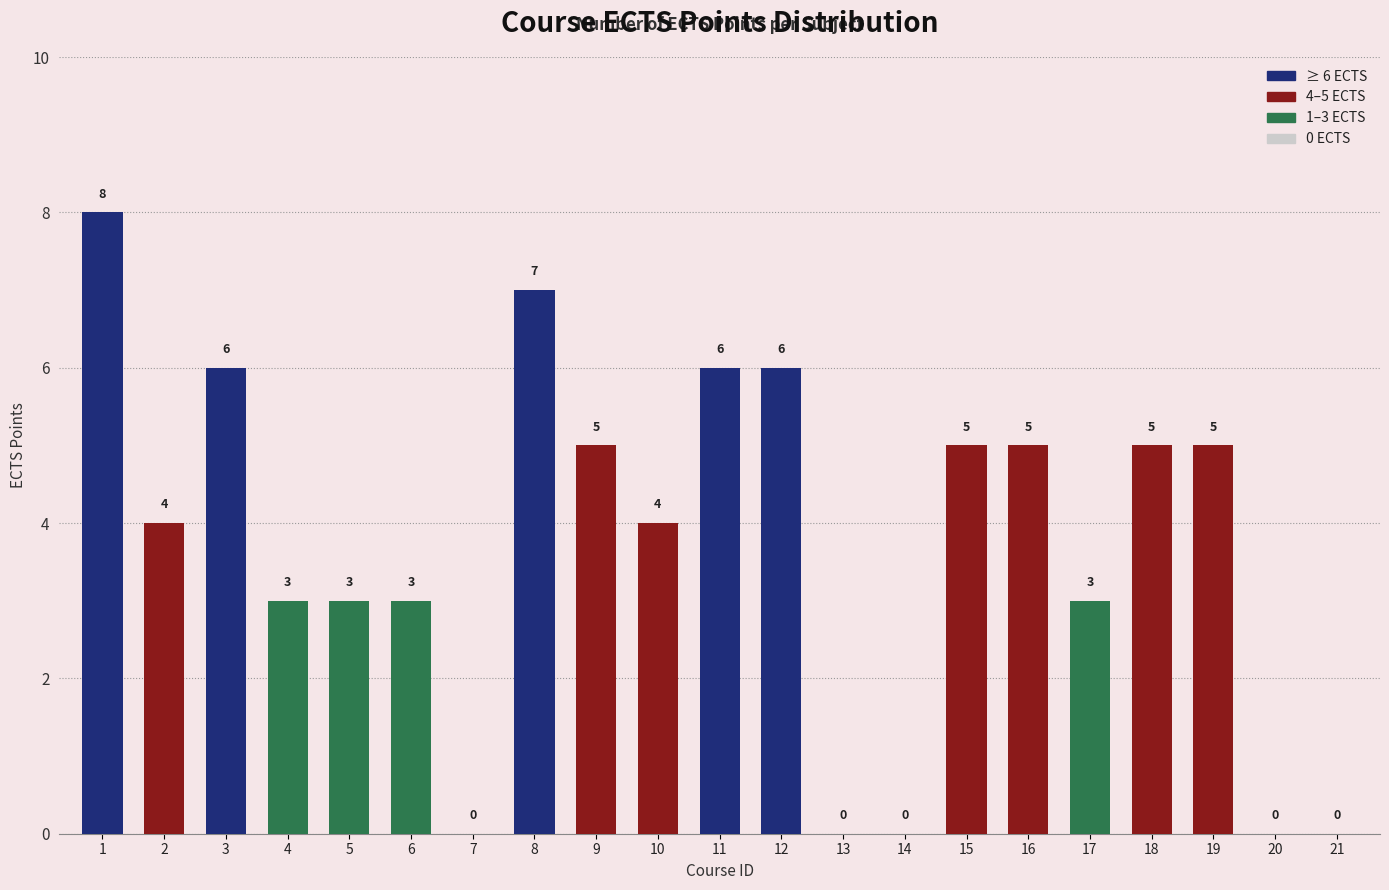

Is it true that the value at 12 is 6?

True